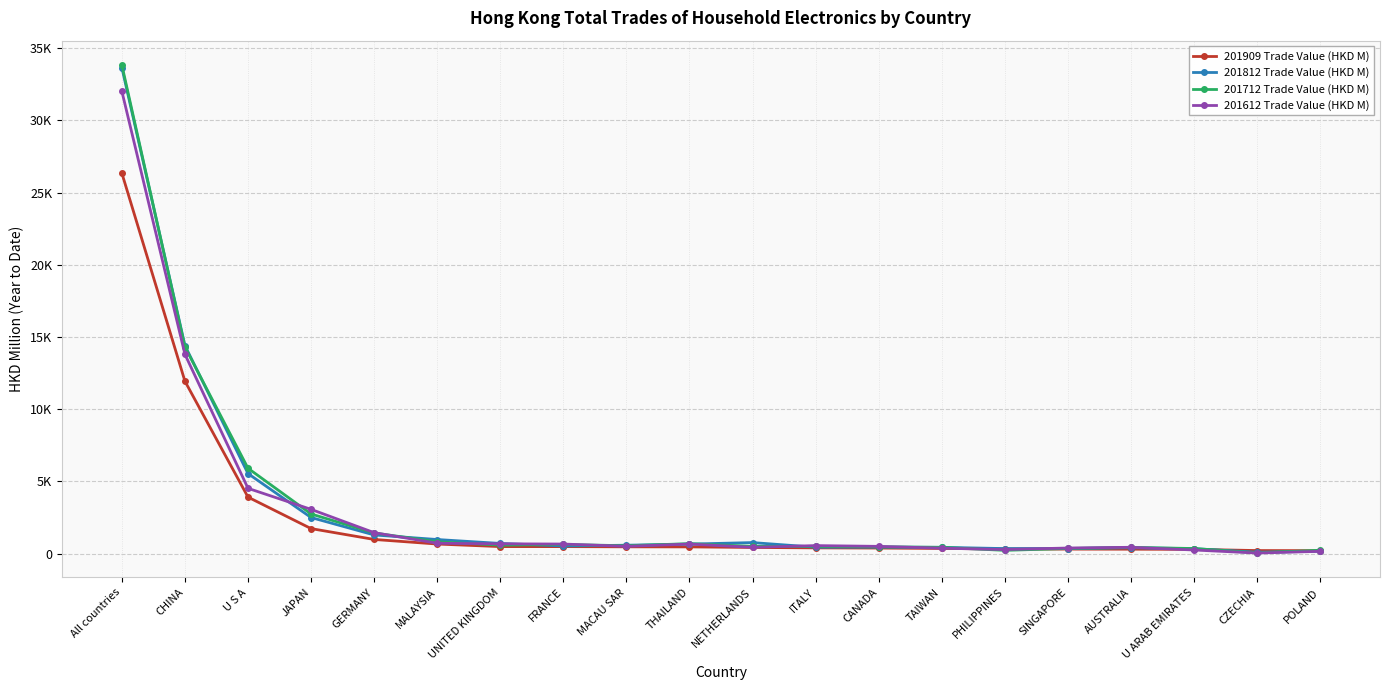

Is the value of 201909 Trade Value (HKD M) at CANADA greater than the value of 201812 Trade Value (HKD M) at U ARAB EMIRATES?

Yes